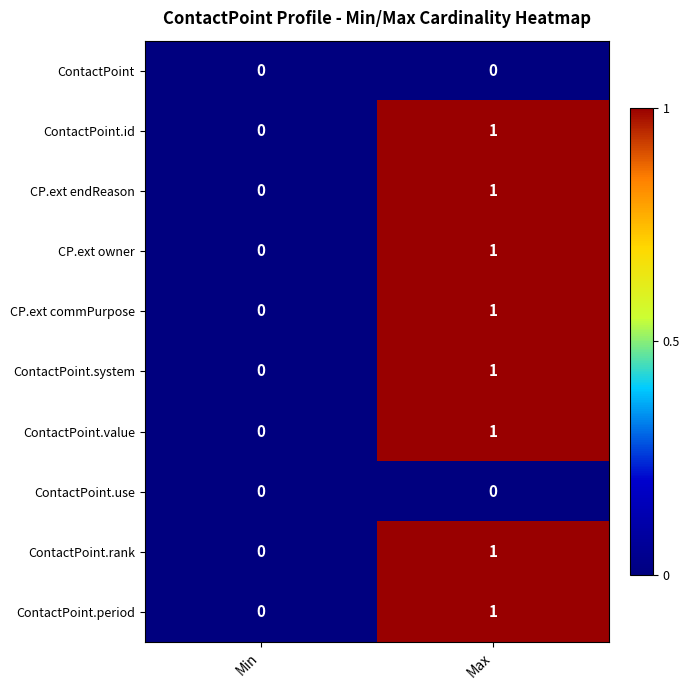

The CP.ext commPurpose series shows 0 at Min. True or false?

True